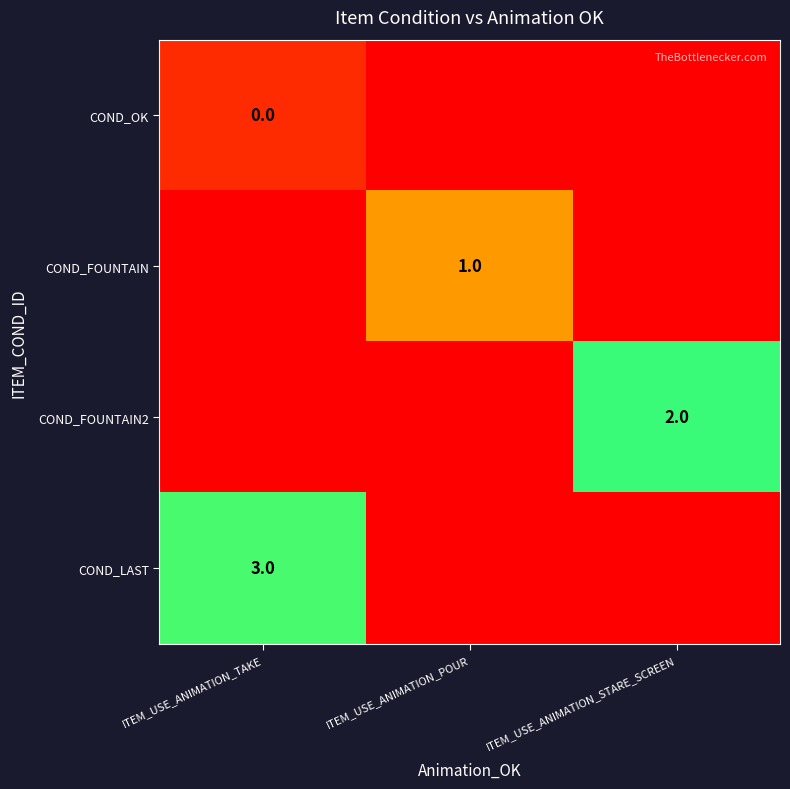

The COND_FOUNTAIN2 series shows 3.0 at ITEM_USE_ANIMATION_STARE_SCREEN. True or false?

False